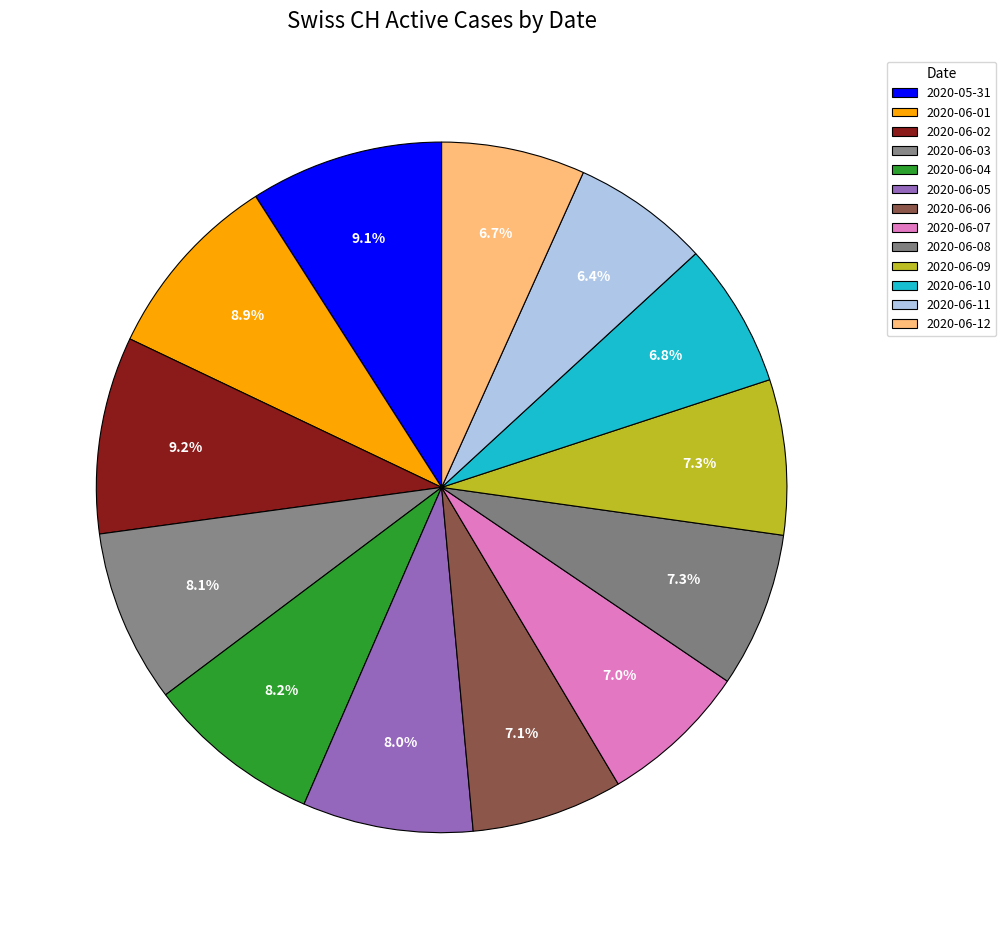

How many segments does this pie chart have?

13